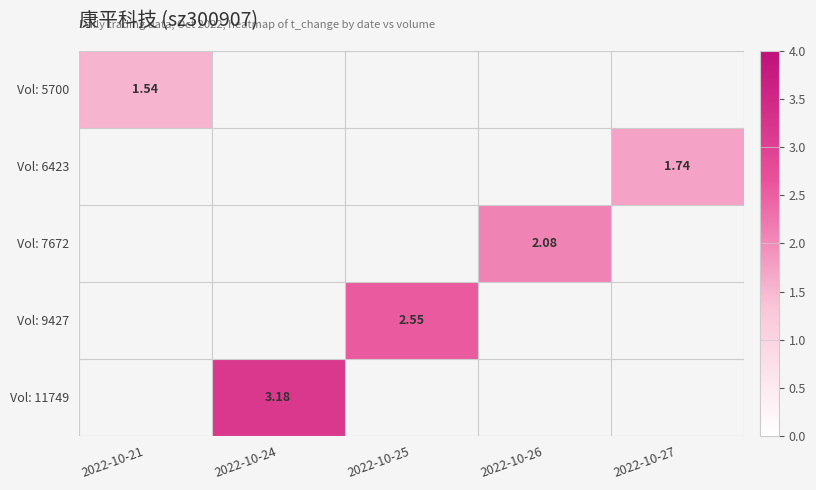

At how many categories does at least one series exceed 2?

3